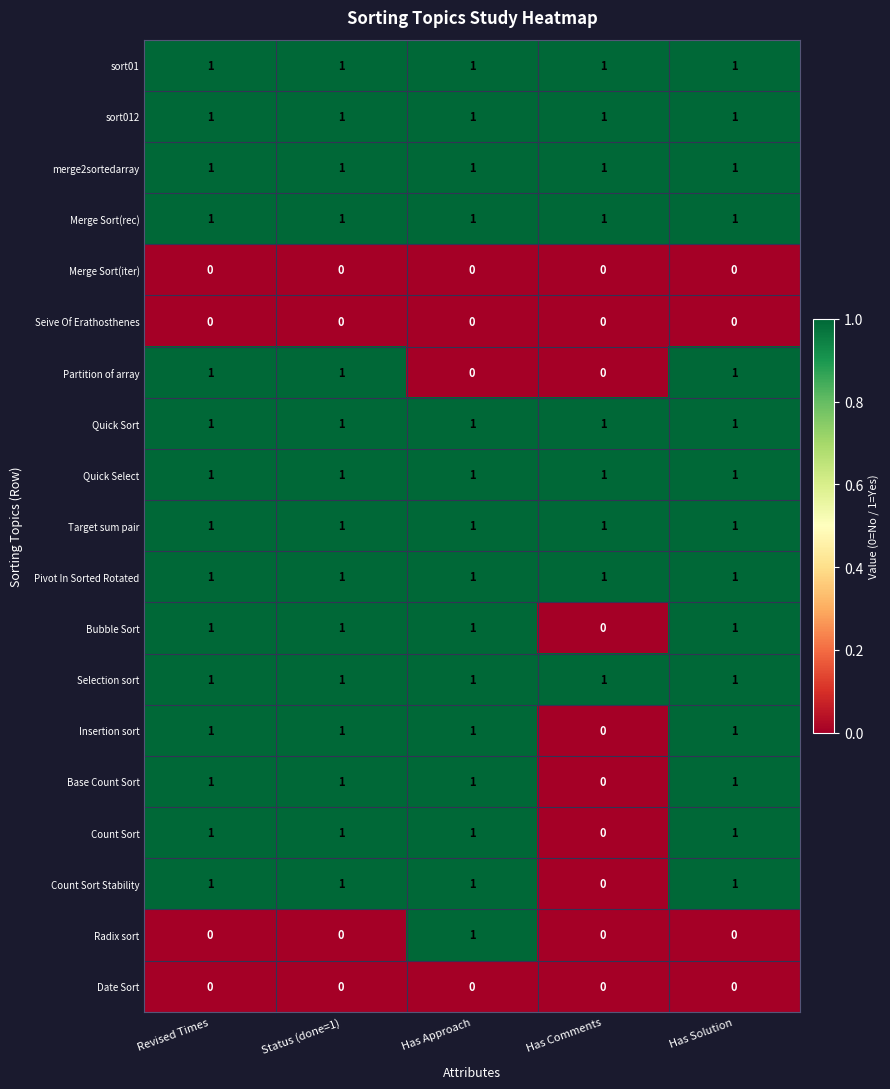

At how many categories does at least one series exceed 0?

5